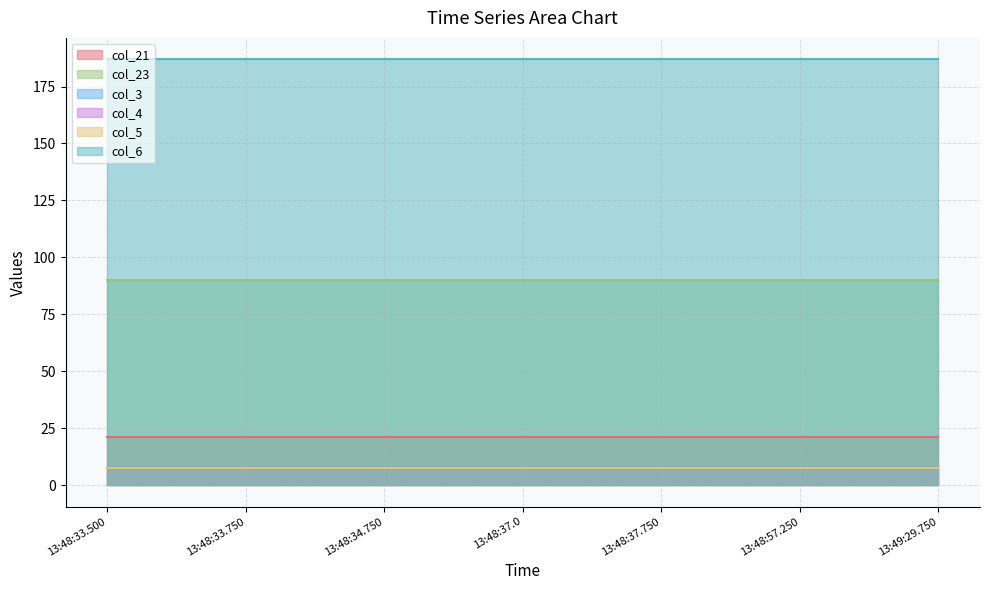

True or false: col_21 and col_23 cross at least once.

False